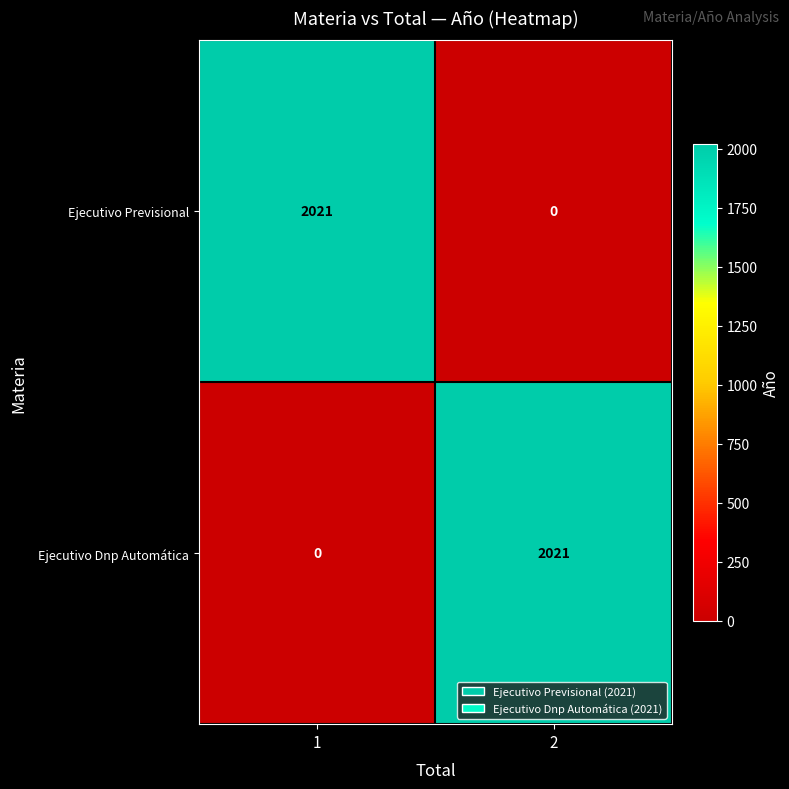

What is the sum of the Ejecutivo Dnp Automática values at 1 and 2?

2021